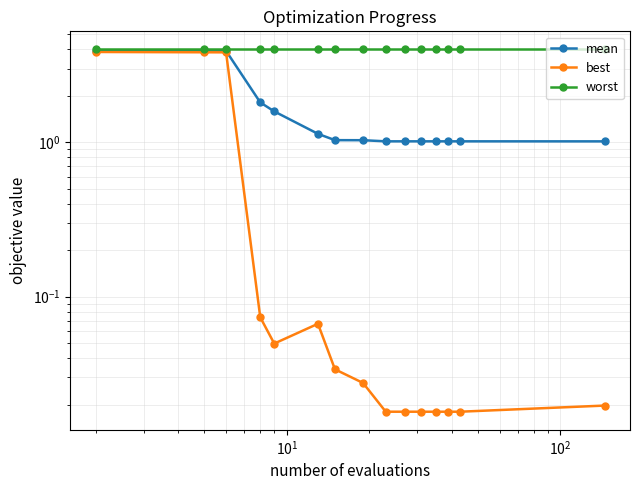

Is it true that best equals 0.0 at 10?

False